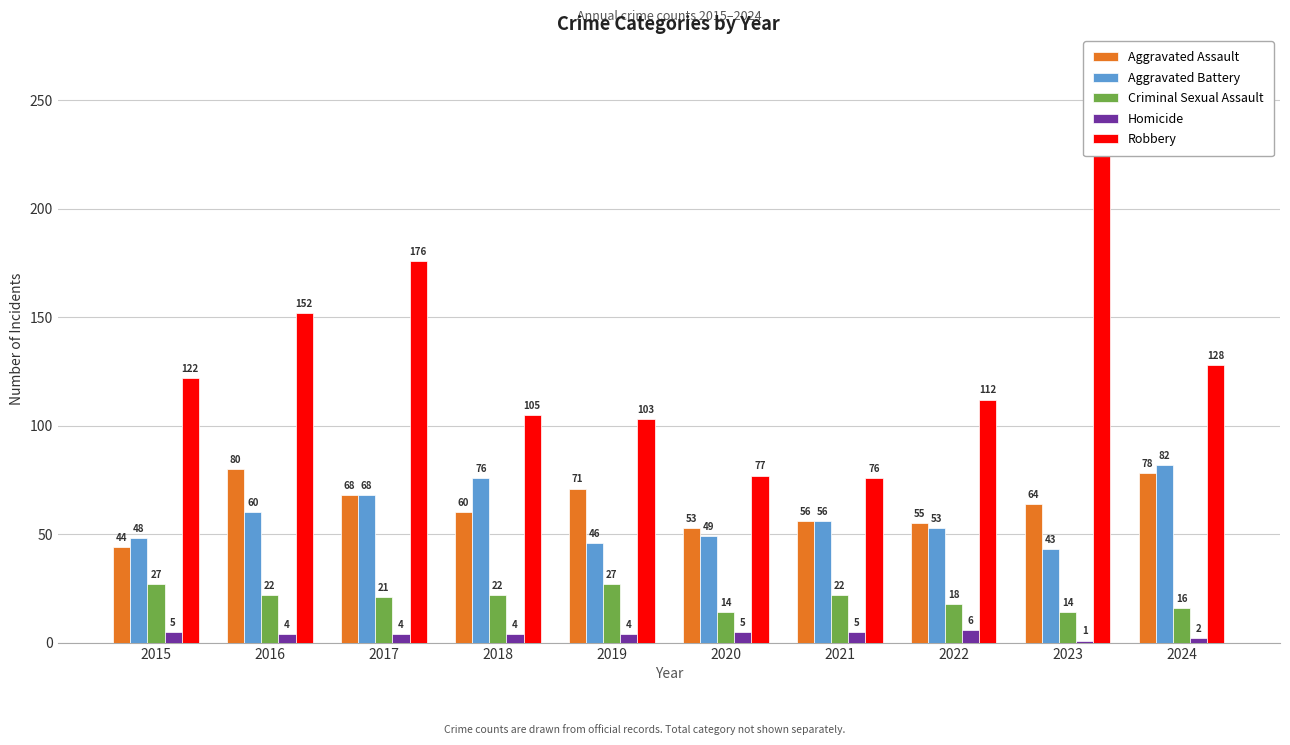

Which series has the widest spread of values?

Robbery